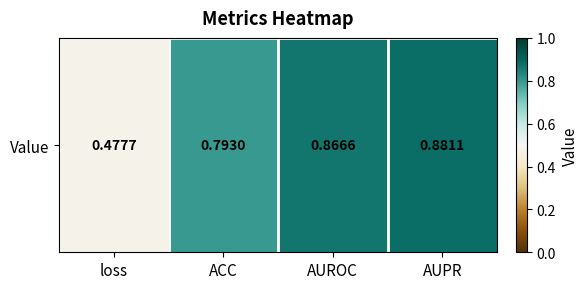

At which label is the value closest to 0?

loss